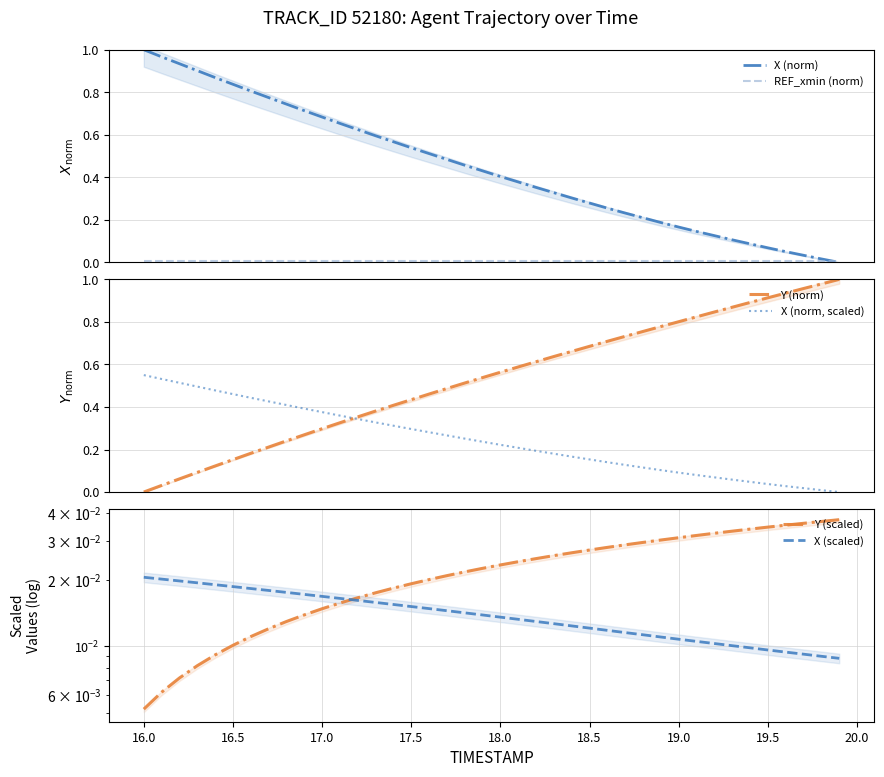

True or false: Y (norm) has more than 2 interior local peaks.

False